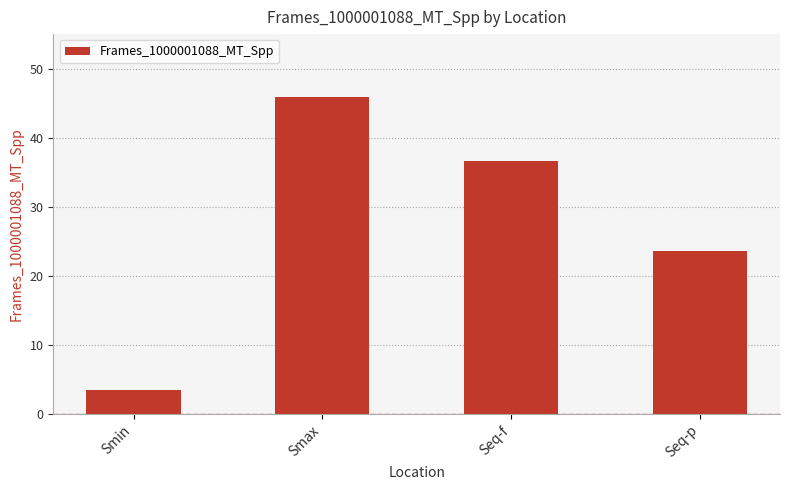

How many data points does each series have?

4